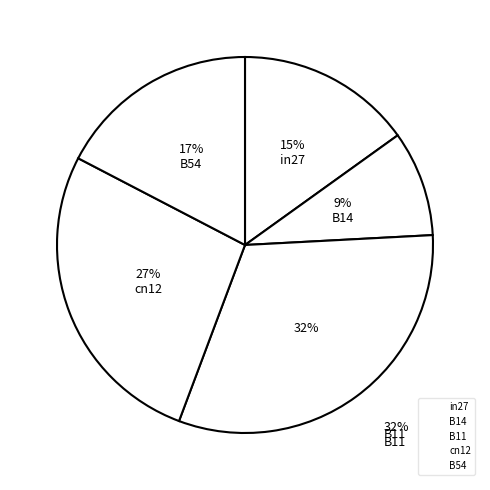

Is there a majority slice in this chart?

No